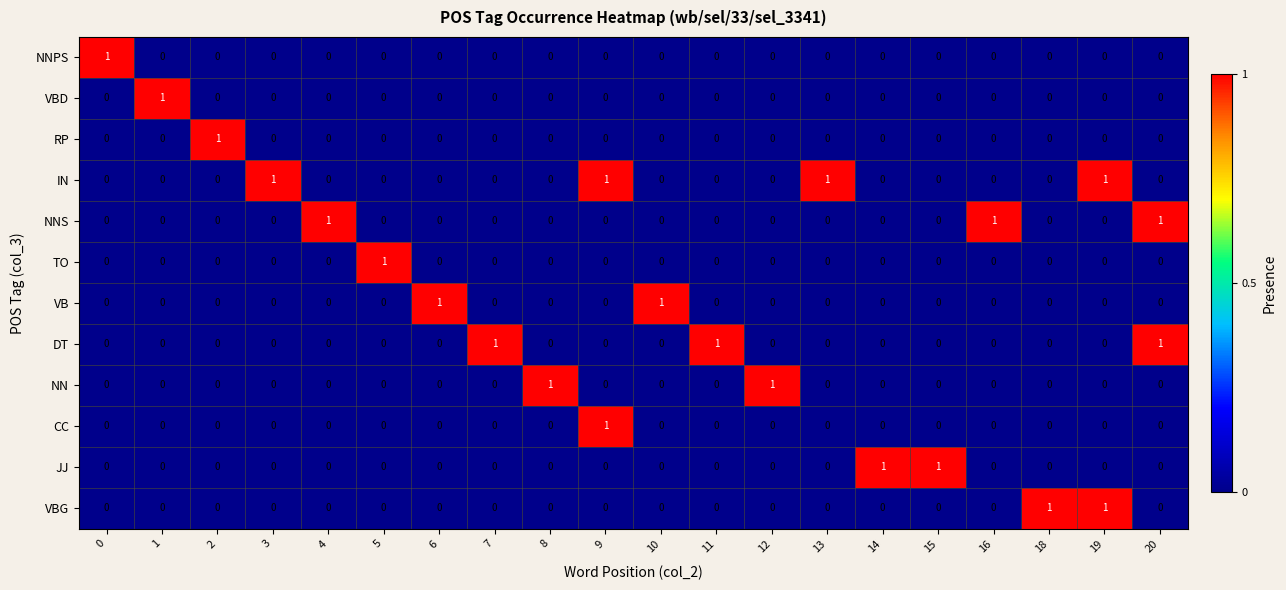

How many NN values are between 0 and 1?

20